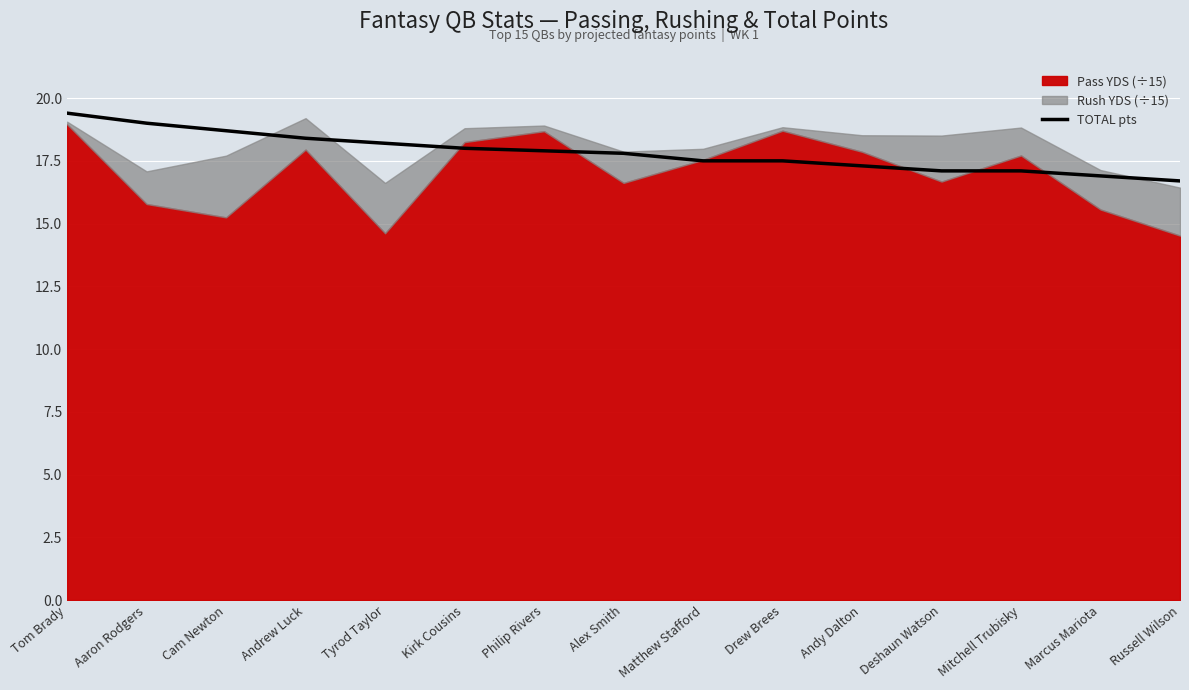

What position from the left is Mitchell Trubisky?

13